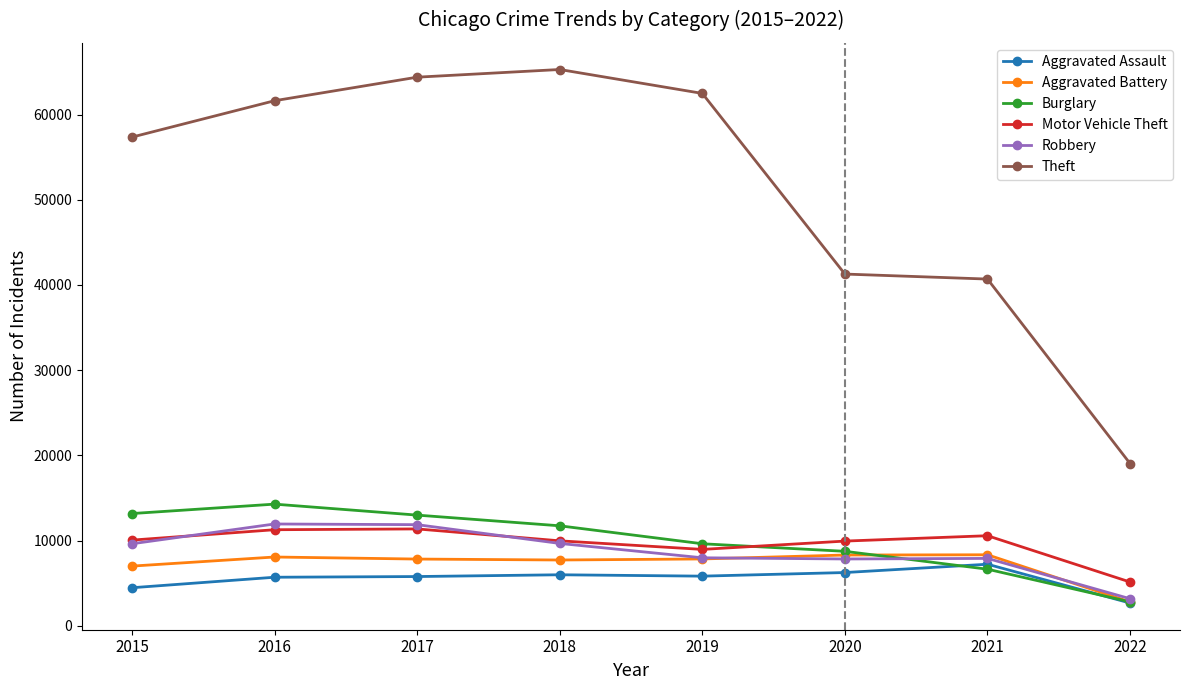

What is the value of the Aggravated Assault point at the 3rd from the left?

5793